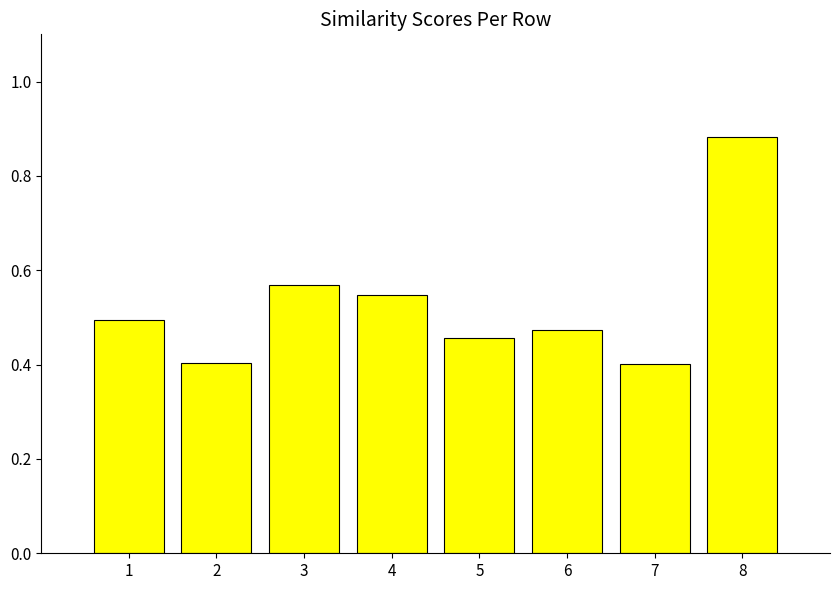

What is the difference between the second highest and second lowest values?

0.2